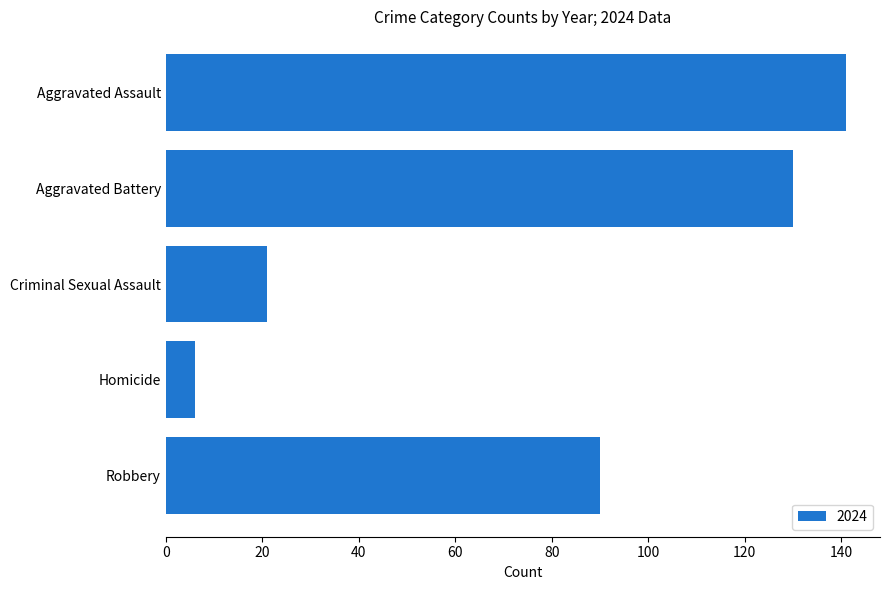

What is the sum of the values at Aggravated Battery and Criminal Sexual Assault?

151